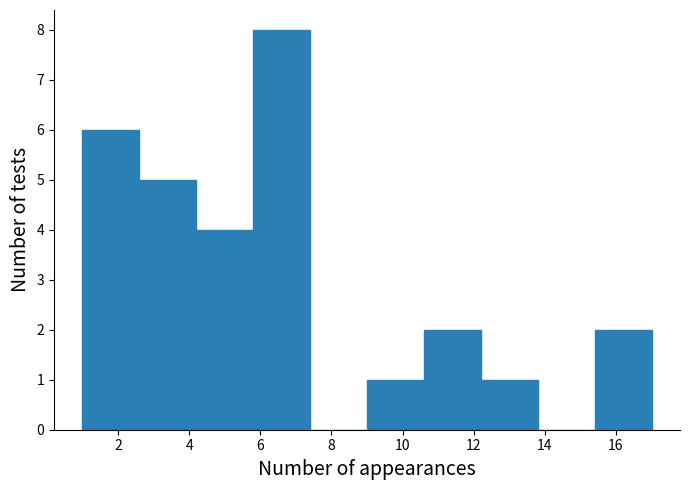

What is the height of the bar covering 9.0 to 10.6 on the x-axis? The values are not printed on the chart, so give them approximately, as read against the axis.

1